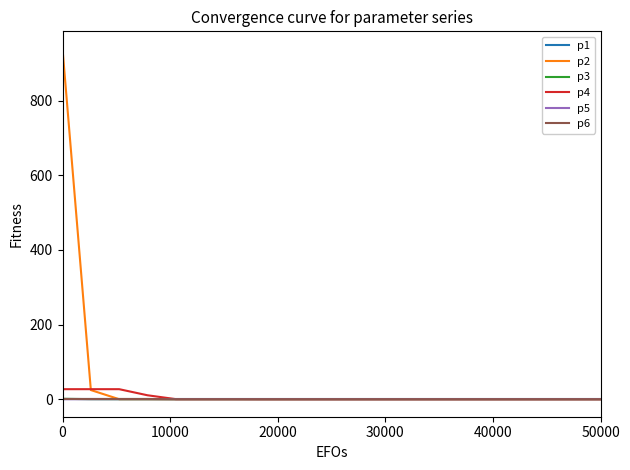

Does the chart have visible grid lines?

No